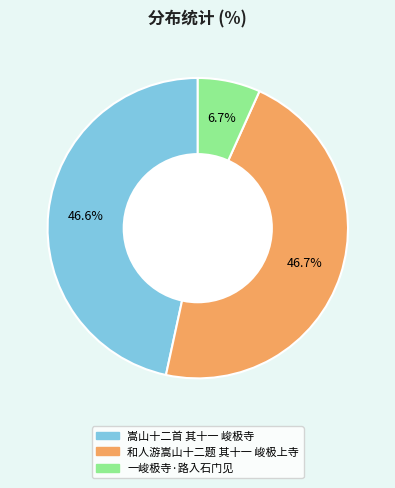

To the nearest percent, what is the average slice percentage?

33%